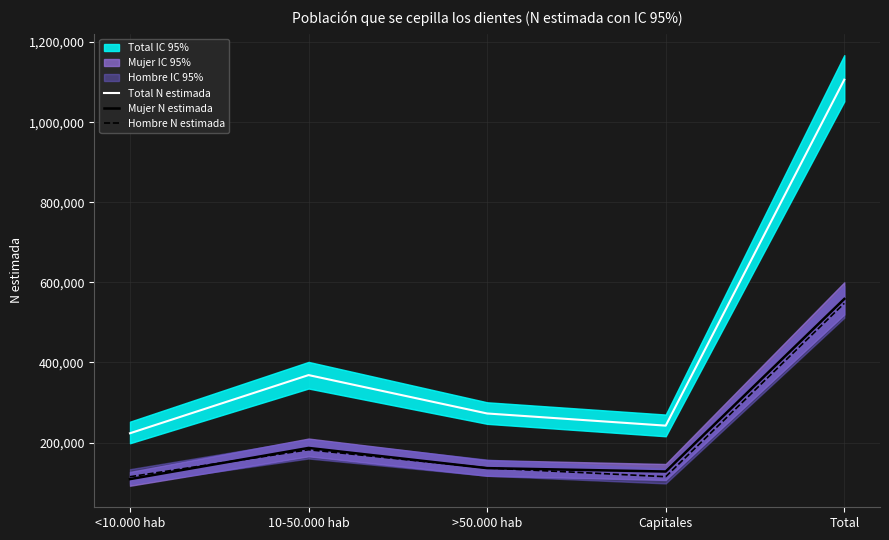

What is the average value of the Total N estimada series?

442458